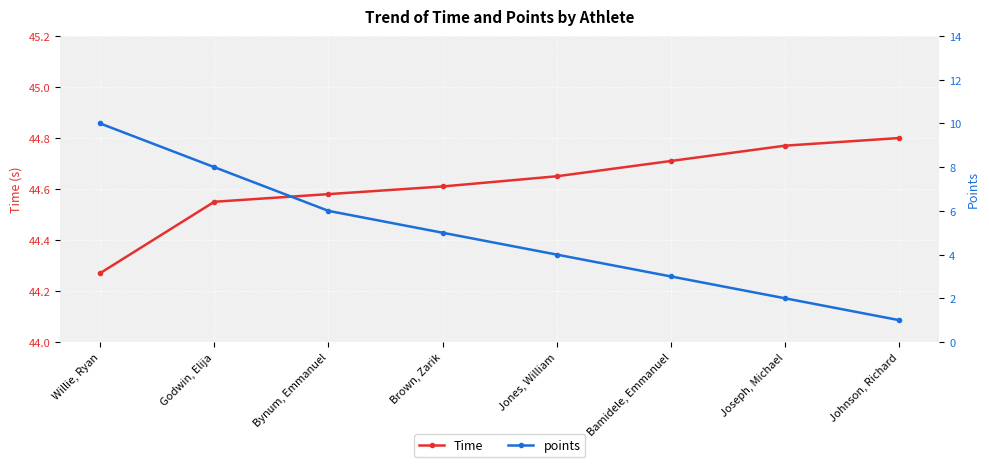

What is the label of the 7th point from the left?

Joseph, Michael